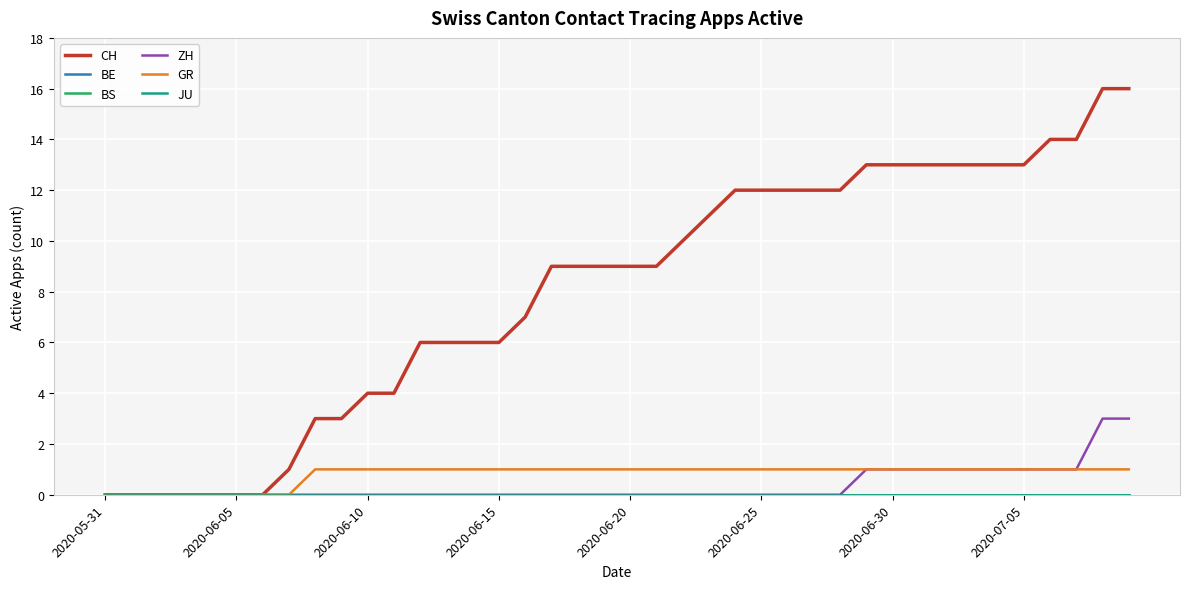

Is this an area chart (filled region under the line)?

No